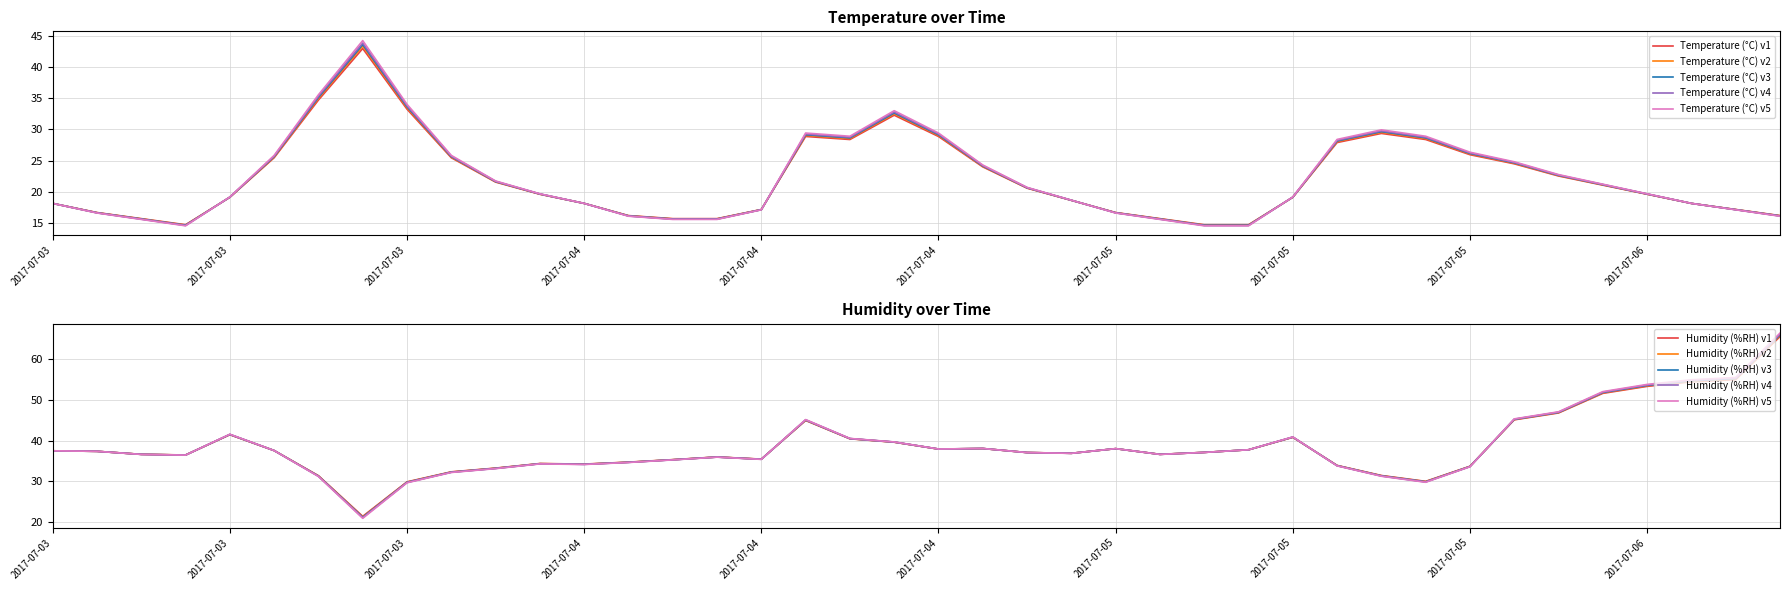

The Temperature (°C) series shows 19.6 at 2017-07-06. True or false?

True